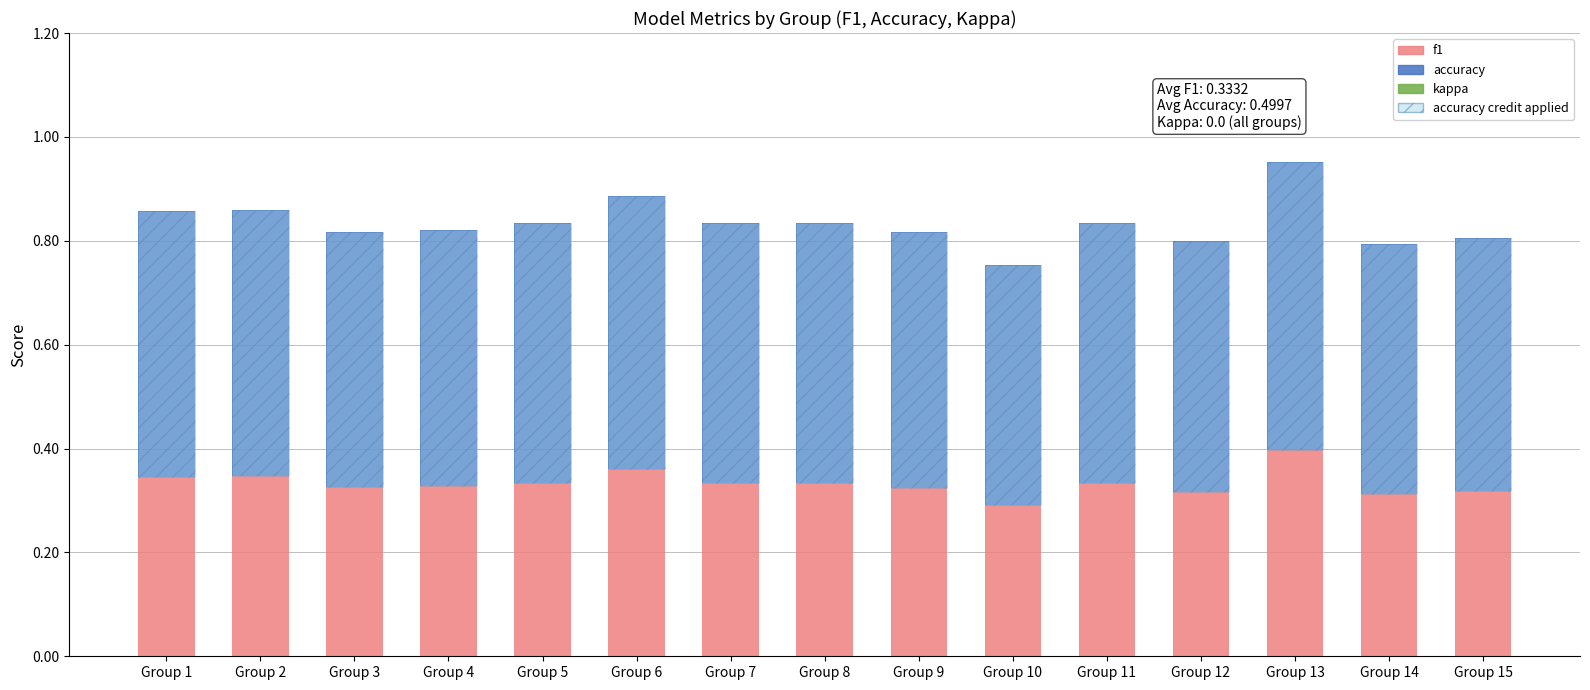

What is the minimum value for accuracy?

0.5